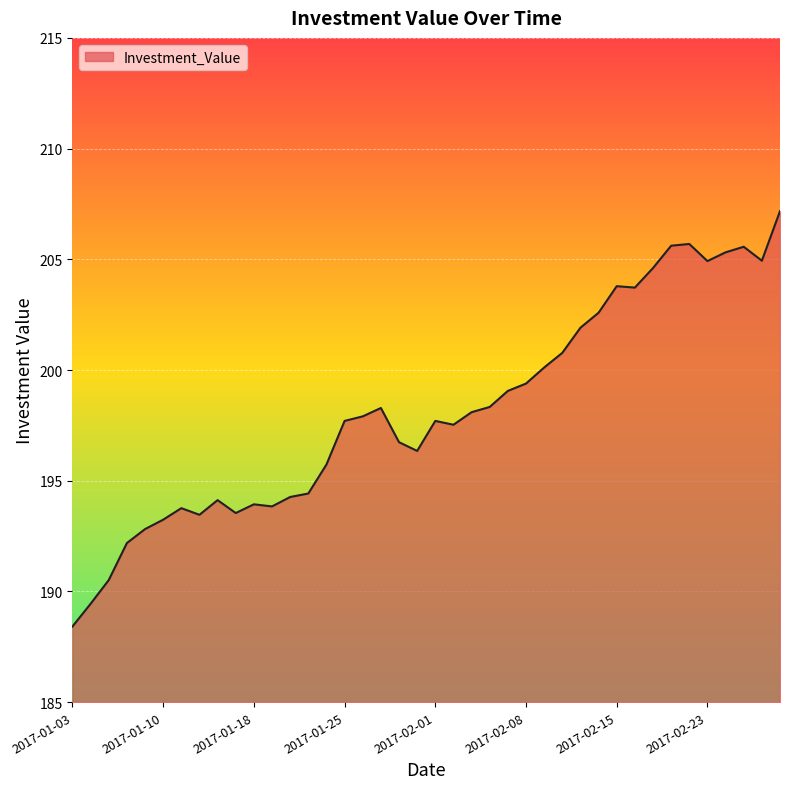

What is the average value?

198.2